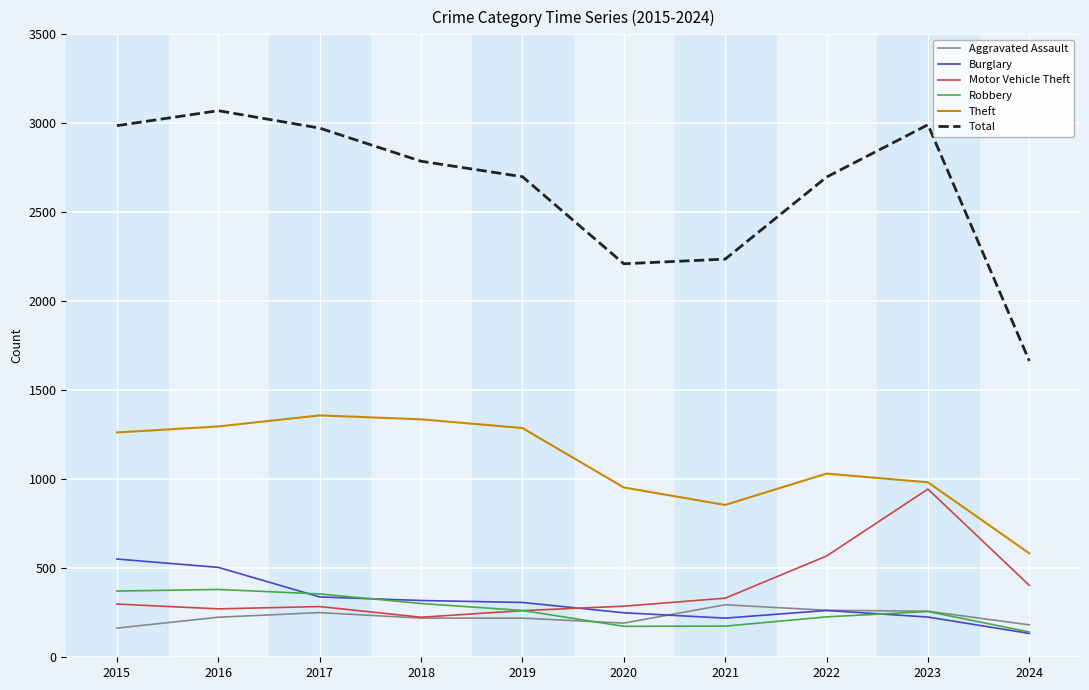

Which series has the largest total across all categories?

Total